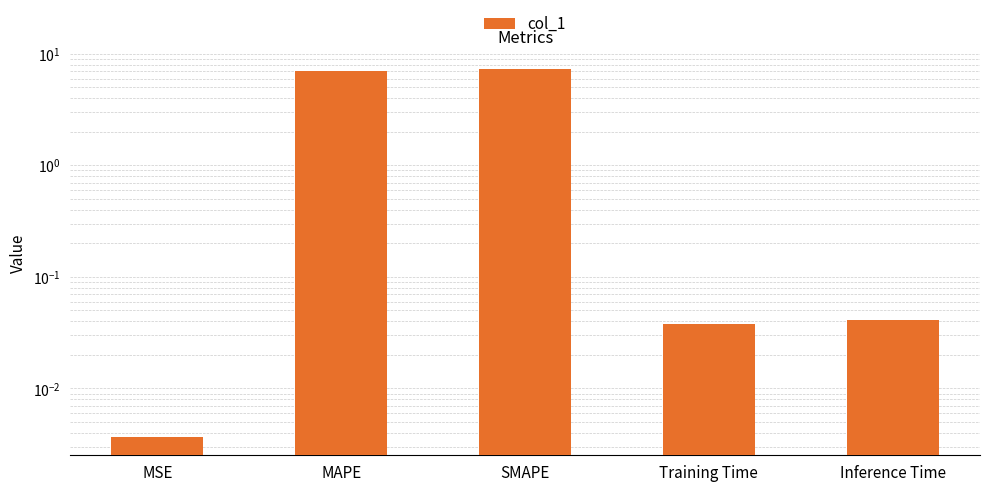

What is the difference between the maximum and minimum values?

7.3